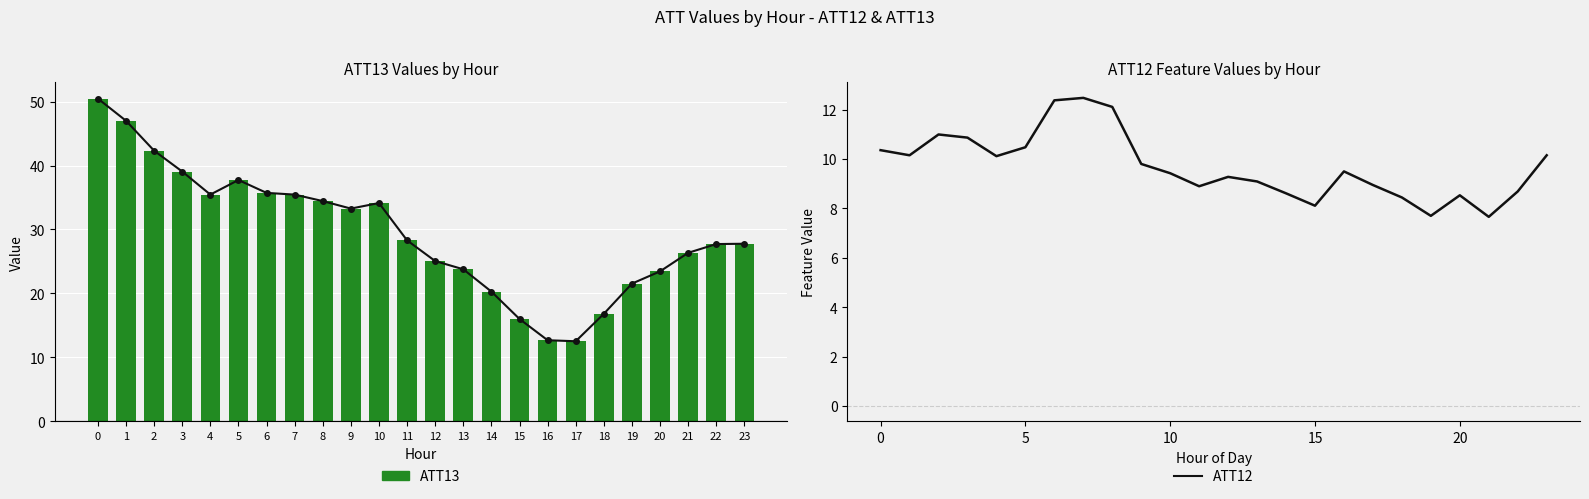

Which category has the lowest value in the ATT12 series?

21